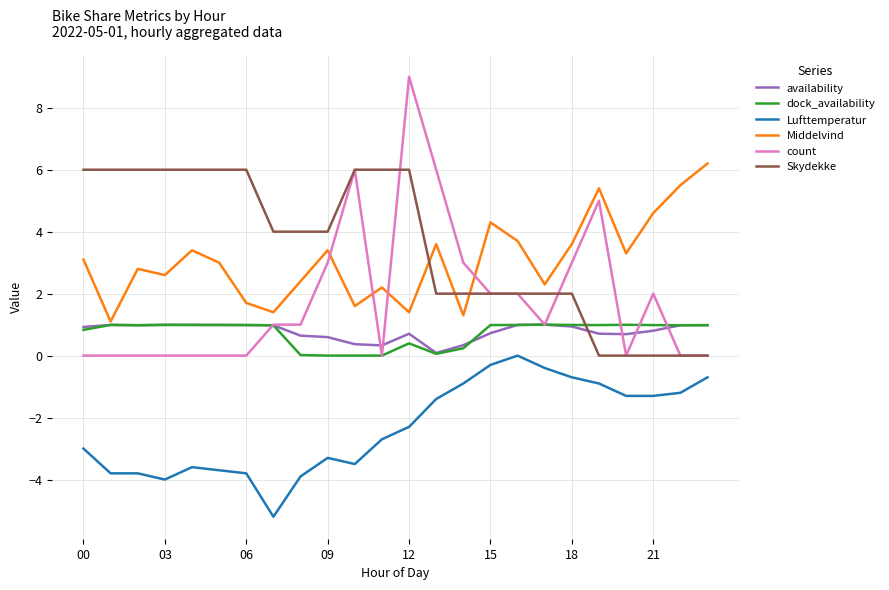

What is the highest value of the Middelvind series?

6.2